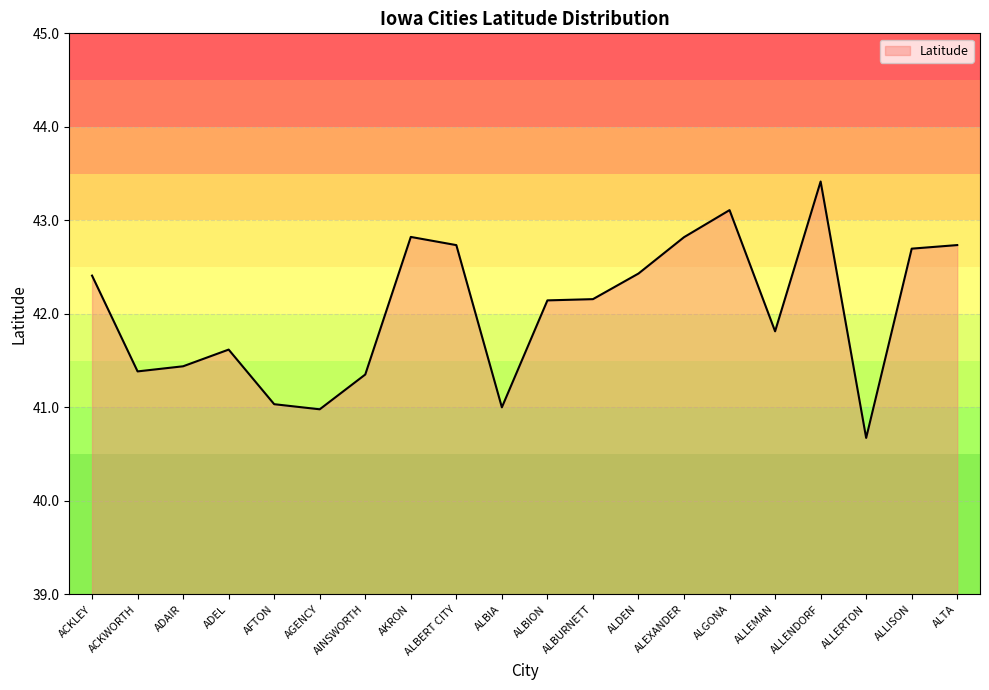

Which category has the highest value across all series?

ALLENDORF